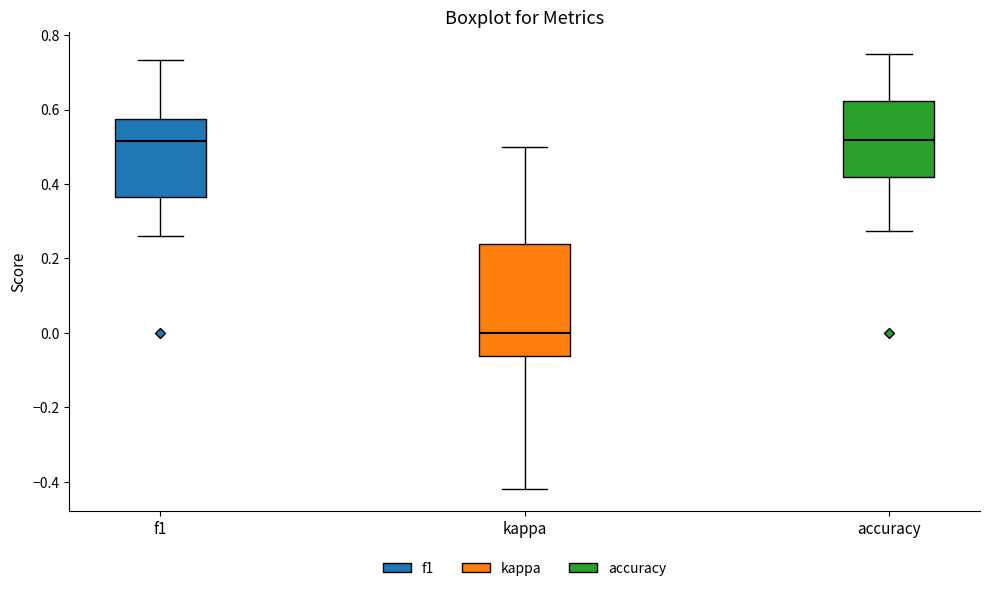

Reading left to right, transcribe this box plot: for each box, give where its median line is, the range the box spans, and where its two whiskers end, as read against the y-axis. The values are not printed on the chart, so give them approximately, as read against the axis.

f1: median 0.52, box 0.36 to 0.58, whiskers 0.26 to 0.74
kappa: median 0.00, box -0.06 to 0.24, whiskers -0.42 to 0.50
accuracy: median 0.52, box 0.42 to 0.62, whiskers 0.28 to 0.76